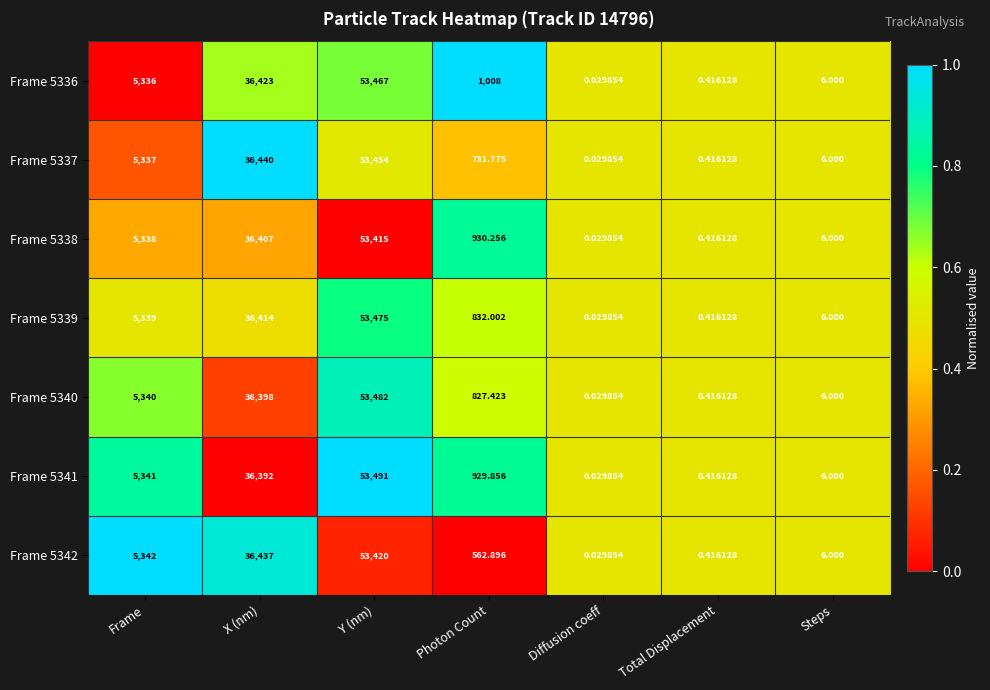

At which category is the sum across all series the highest?

Y (nm)